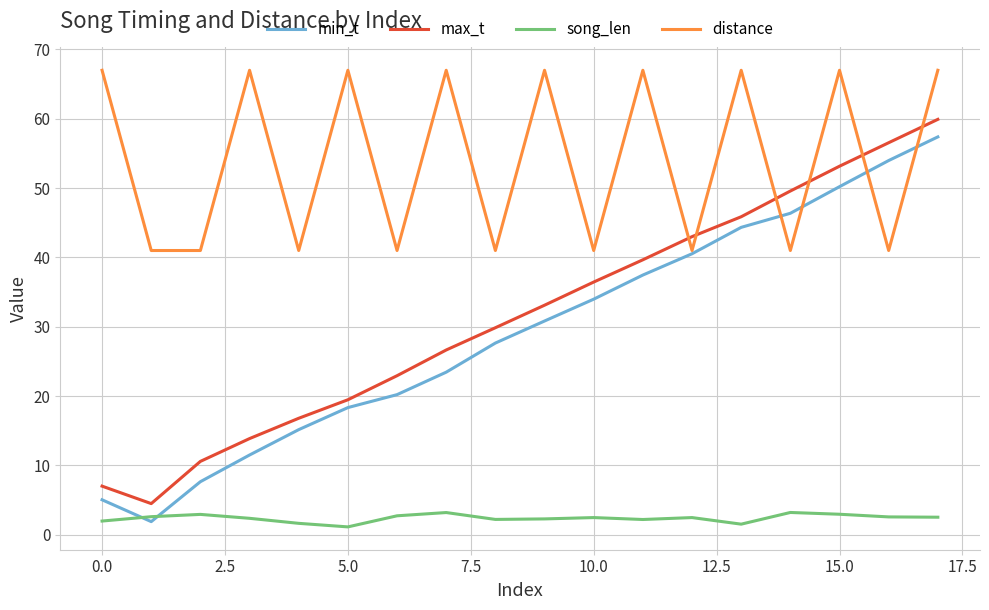

Which series has the largest total across all categories?

distance